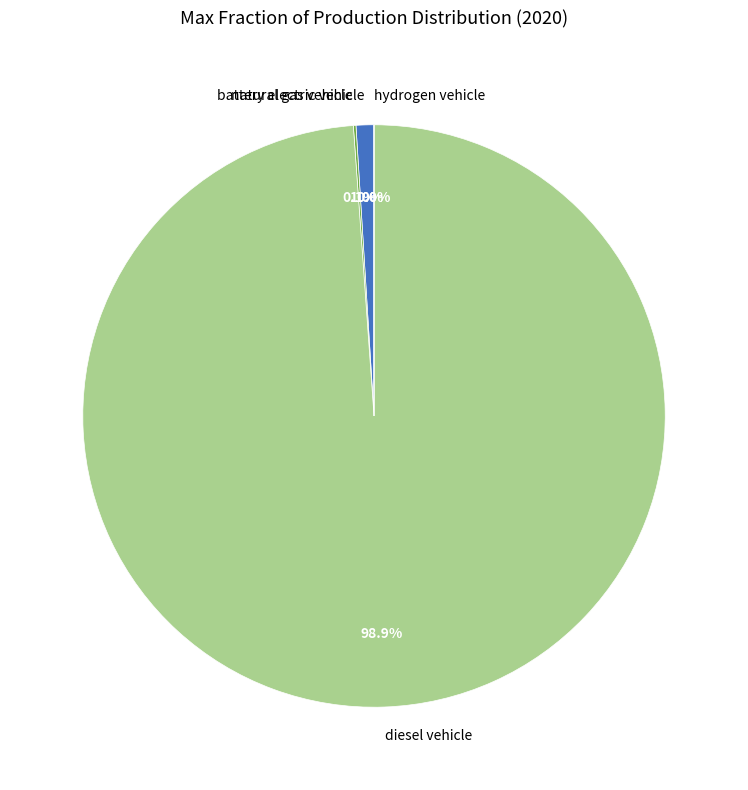

What portion of the pie excludes battery electric vehicle?

99.0%